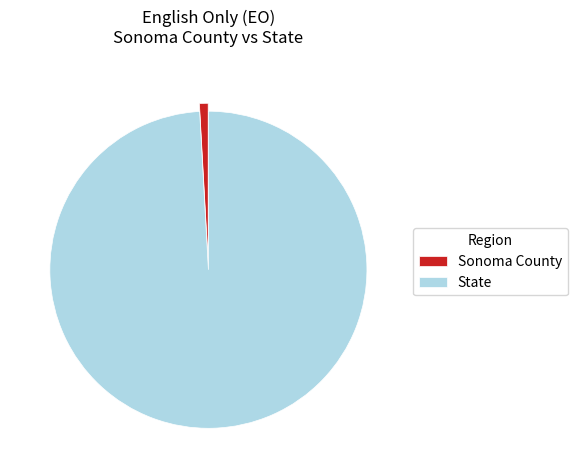

True or false: Sonoma County accounts for 1% of the total.

True